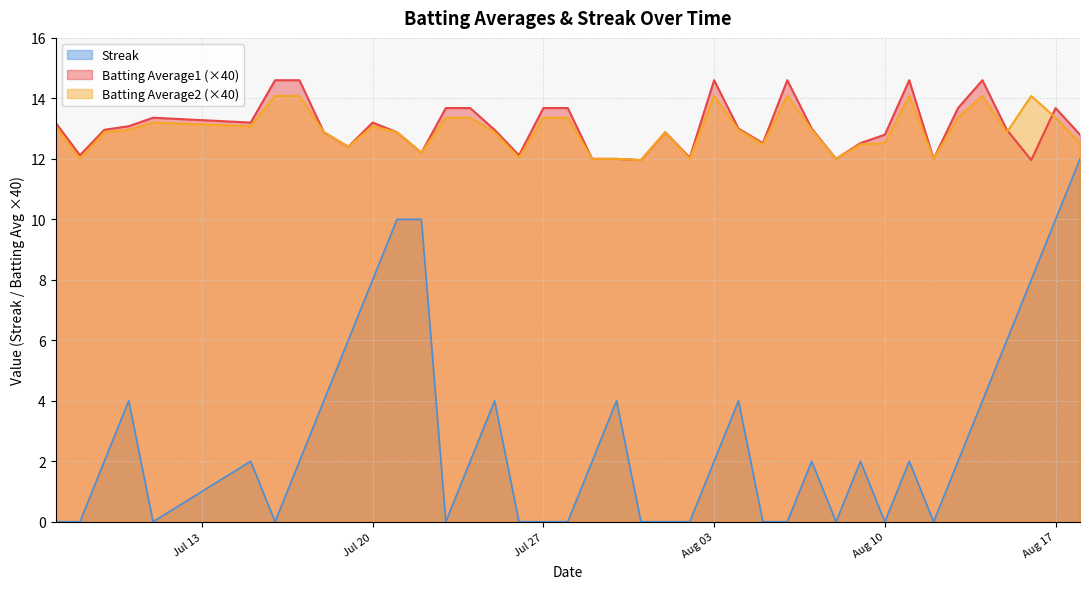

Count the Streak values in the range 0 to 4.

32